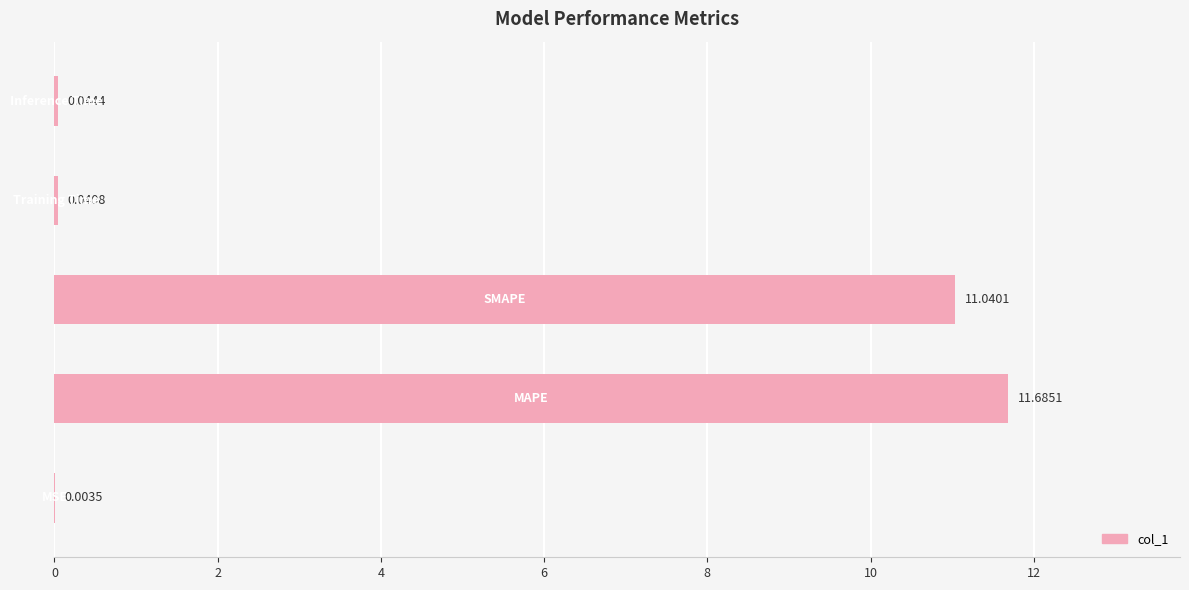

What is the sum of all values?

22.8